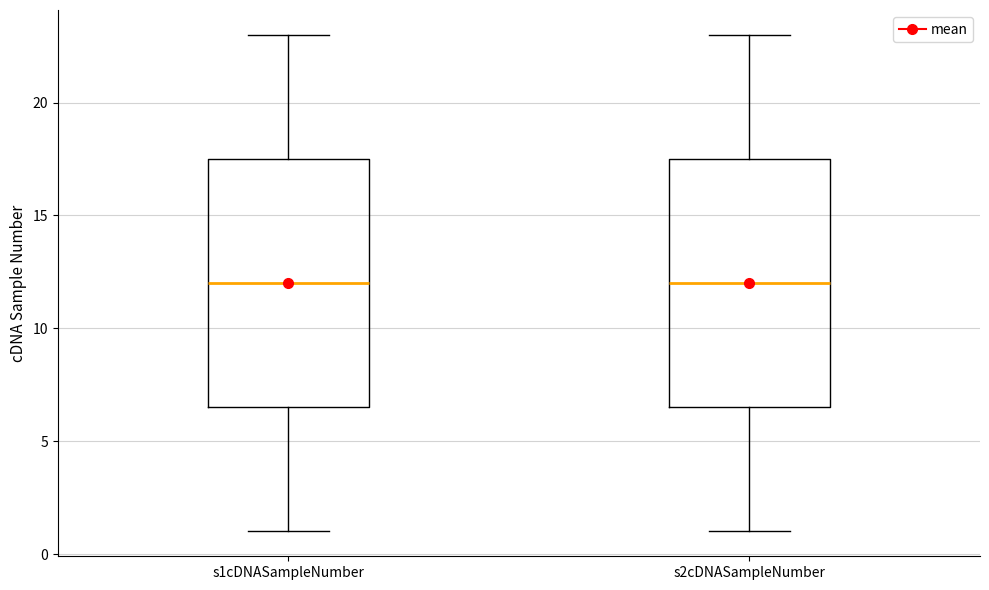

Reading left to right, read every box against the y-axis: the position of its median line, the range the box covers, and the ends of its whiskers. The values are not printed on the chart, so give them approximately, as read against the axis.

s1cDNASampleNumber: median 12.0, box 6.5 to 17.5, whiskers 1.0 to 23.0
s2cDNASampleNumber: median 12.0, box 6.5 to 17.5, whiskers 1.0 to 23.0